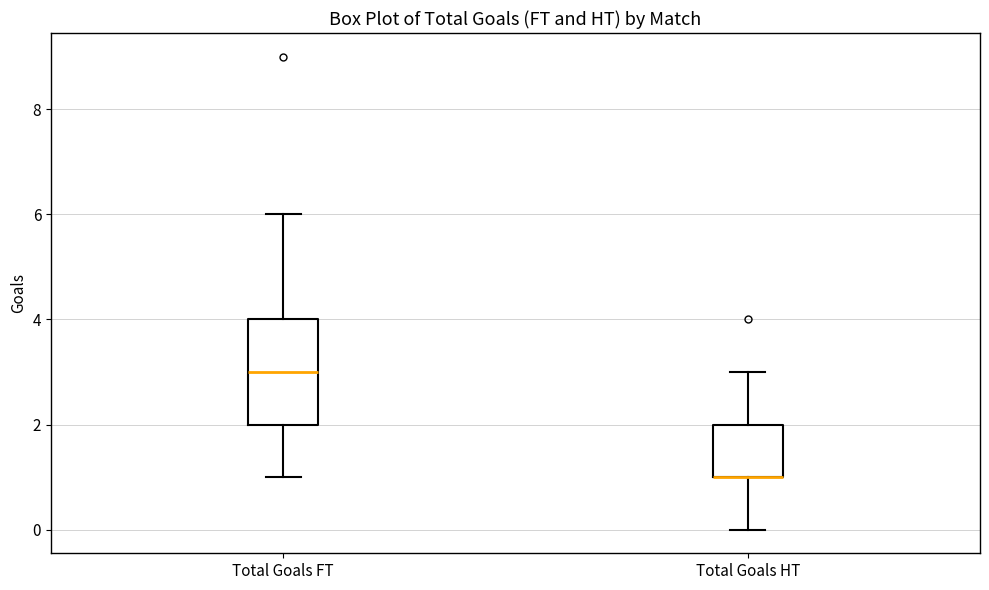

Reading left to right, transcribe this box plot: for each box, give where its median line is, the range the box spans, and where its two whiskers end, as read against the y-axis. The values are not printed on the chart, so give them approximately, as read against the axis.

Total Goals FT: median 3, box 2 to 4, whiskers 1 to 6
Total Goals HT: median 1 (drawn on the box's lower edge), box 1 to 2, whiskers 0 to 3